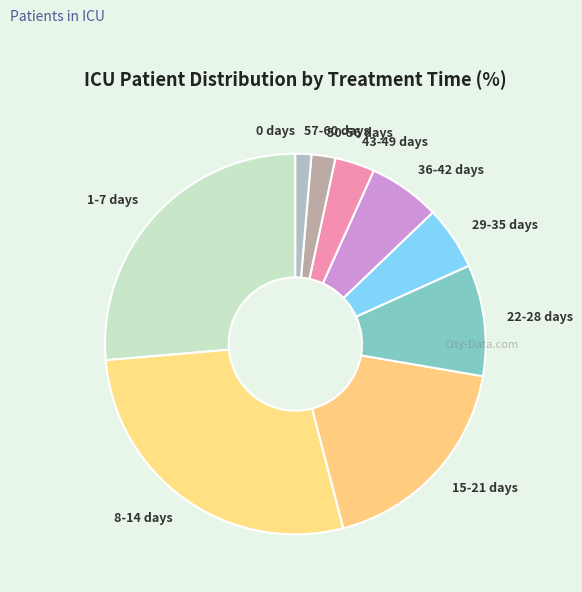

Combined, do 8-14 days and 43-49 days account for over 50%?

No